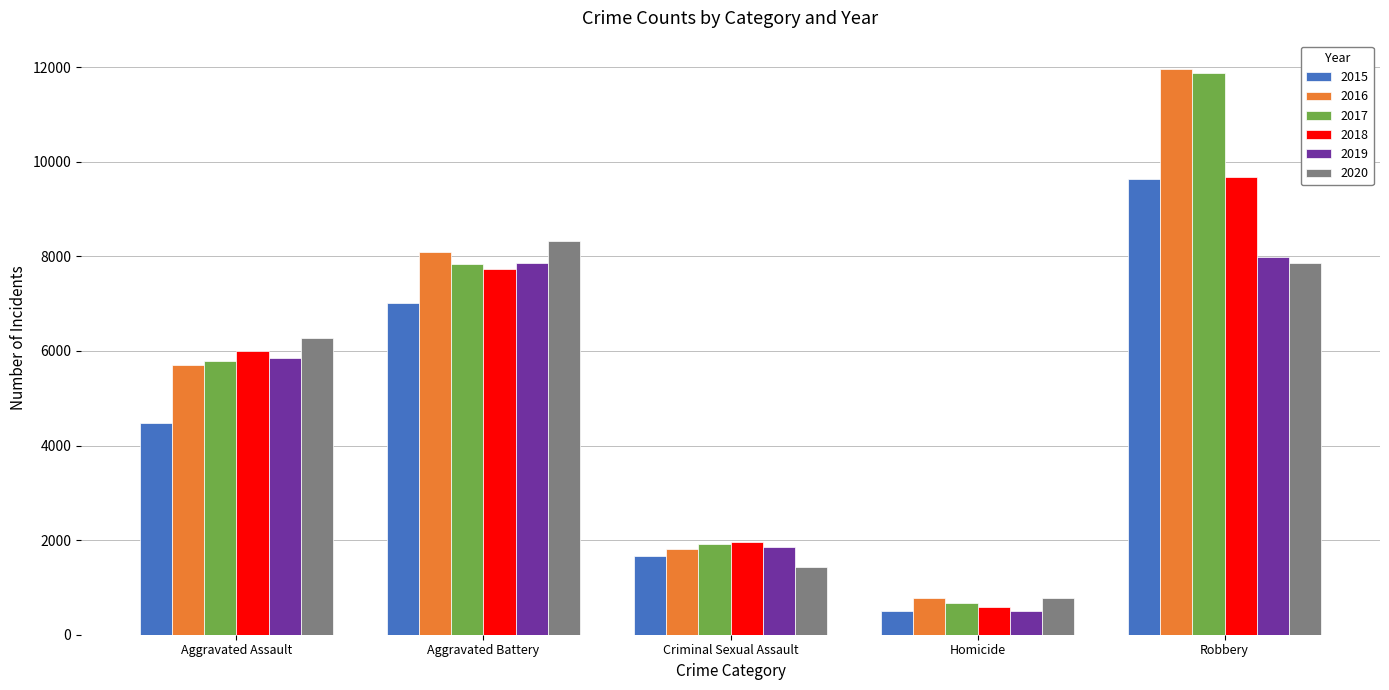

Where is 2019 nearest to the value 4246?

Aggravated Assault